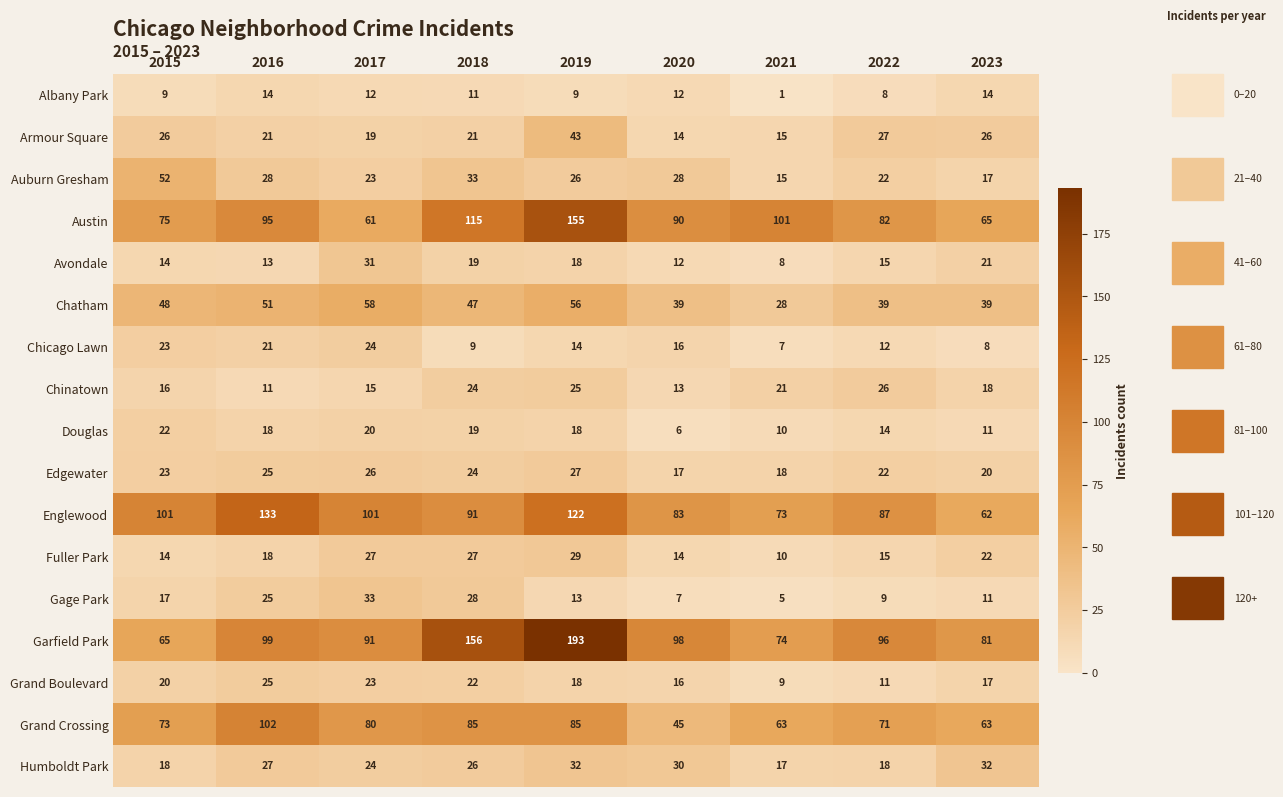

What is the approximate value of Auburn Gresham at 2020, to the nearest 5?

30